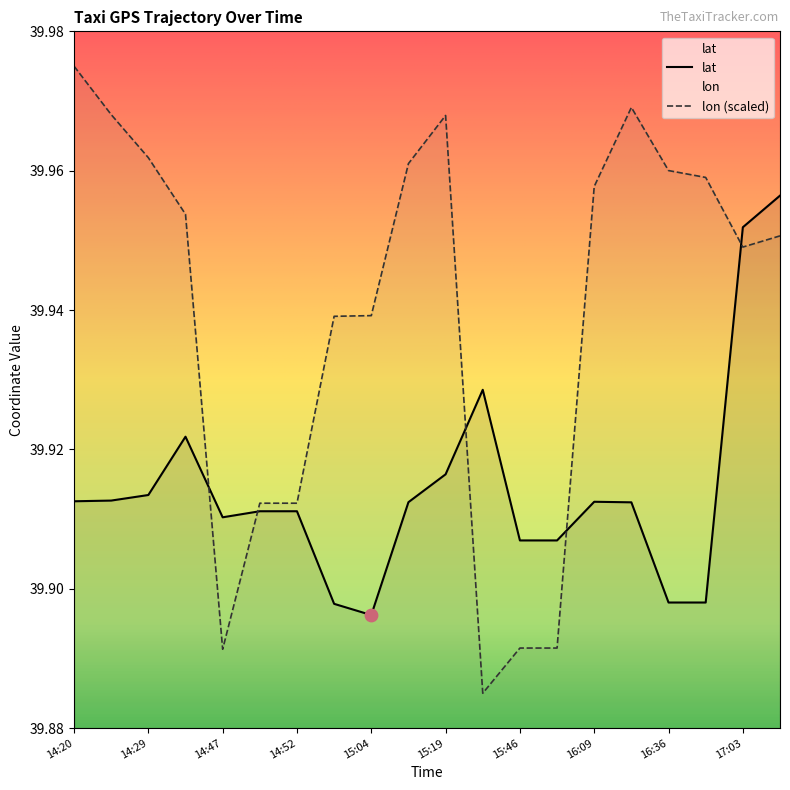

Which series contains the highest Y value?

lon